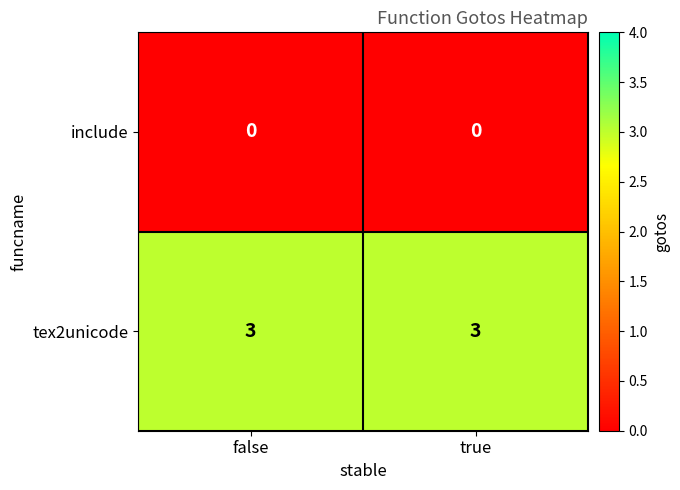

Reading right to left, transcribe all the data shown in this chart.

include: true=0	false=0
tex2unicode: true=3	false=3